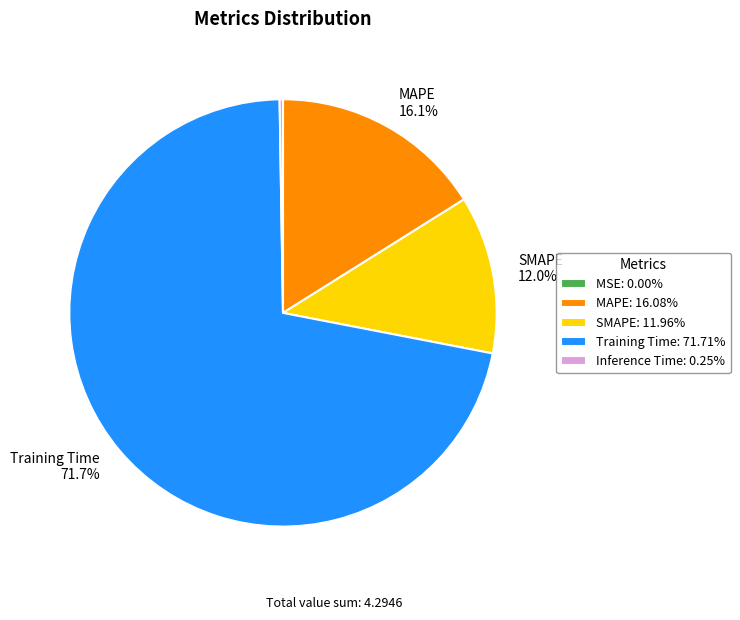

Does SMAPE represent more than half of the total?

No